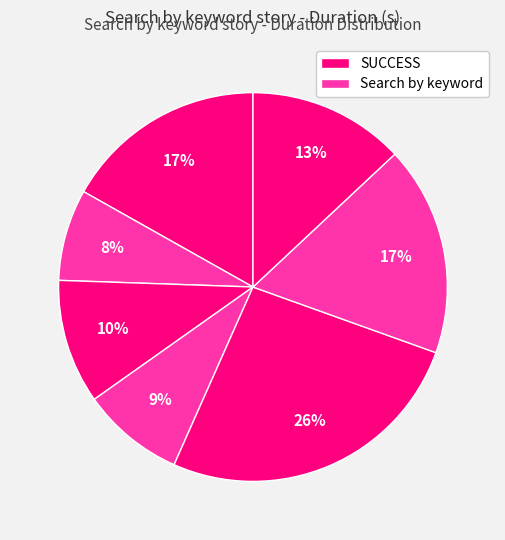

How many slices are in this pie chart?

7